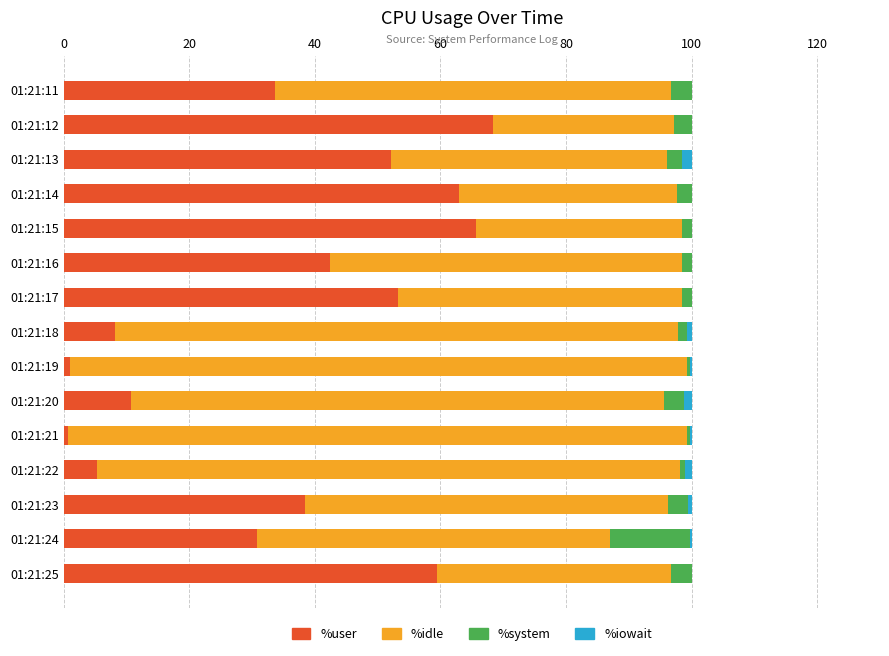

What is the total value across all series at 01:21:12?

100.0